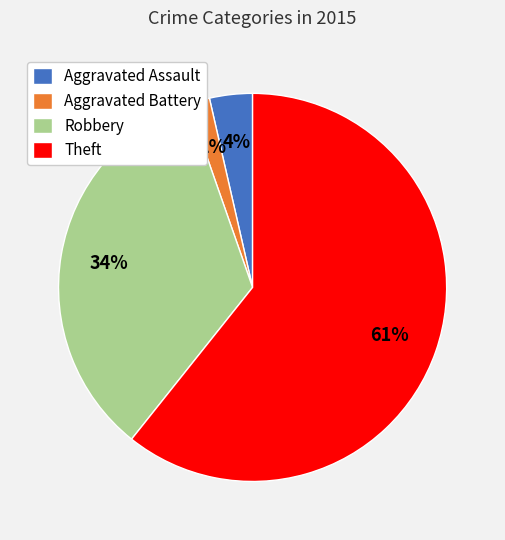

Count the number of slices in the pie.

4